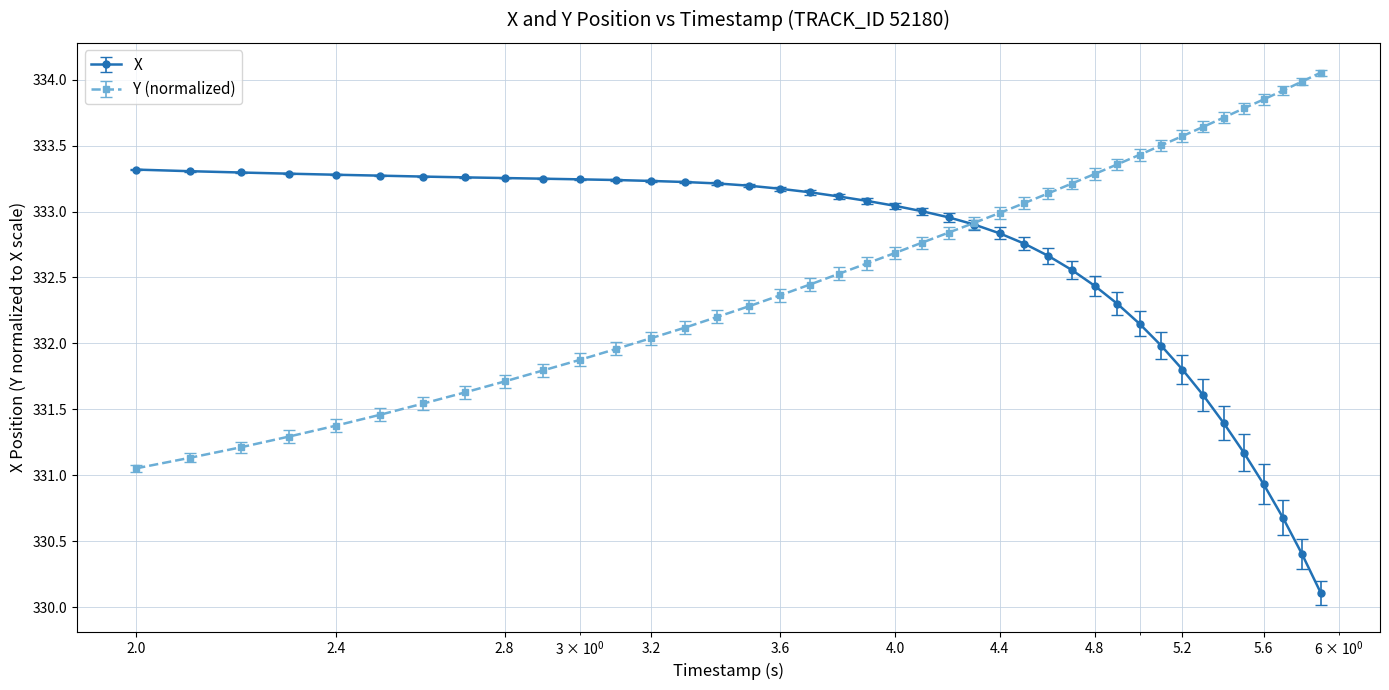

Count the number of categories in the chart.

40